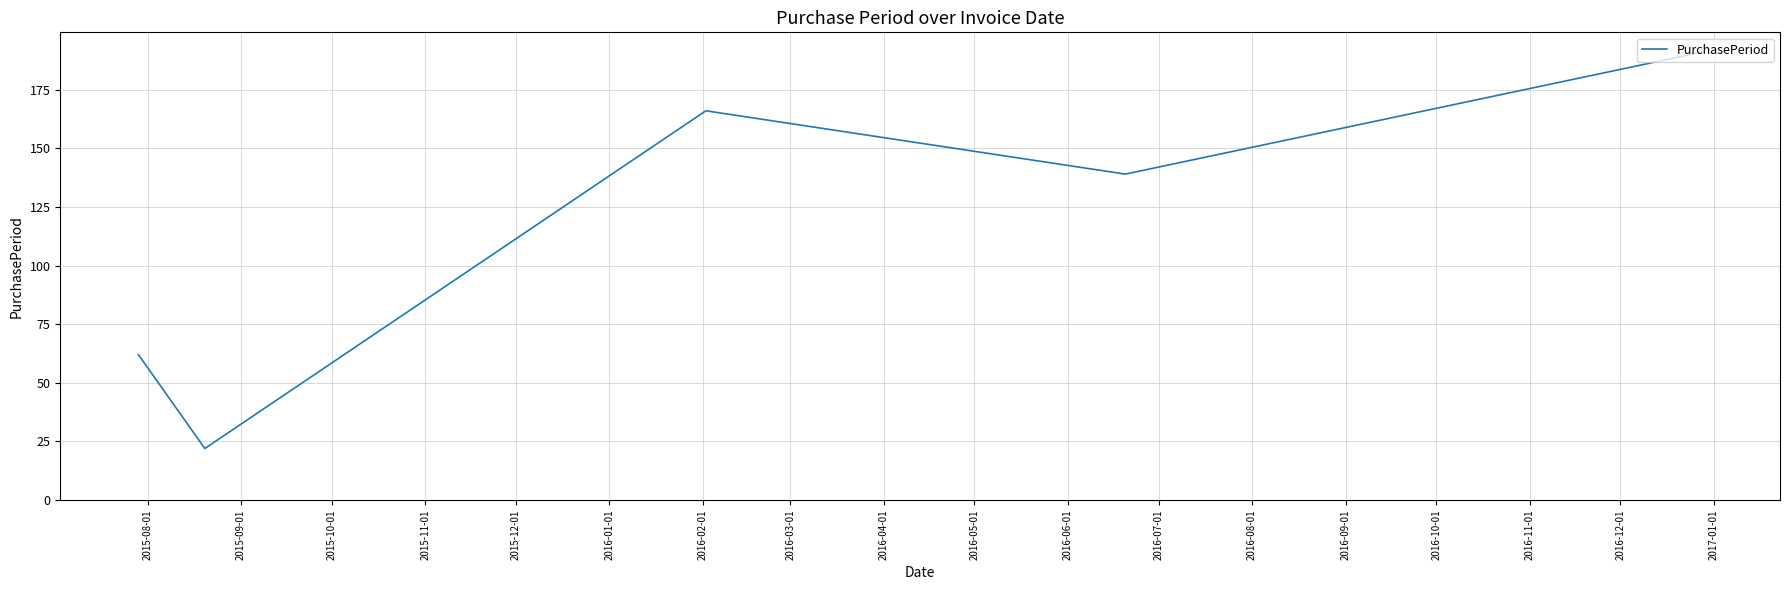

How many lines are shown in the chart?

1